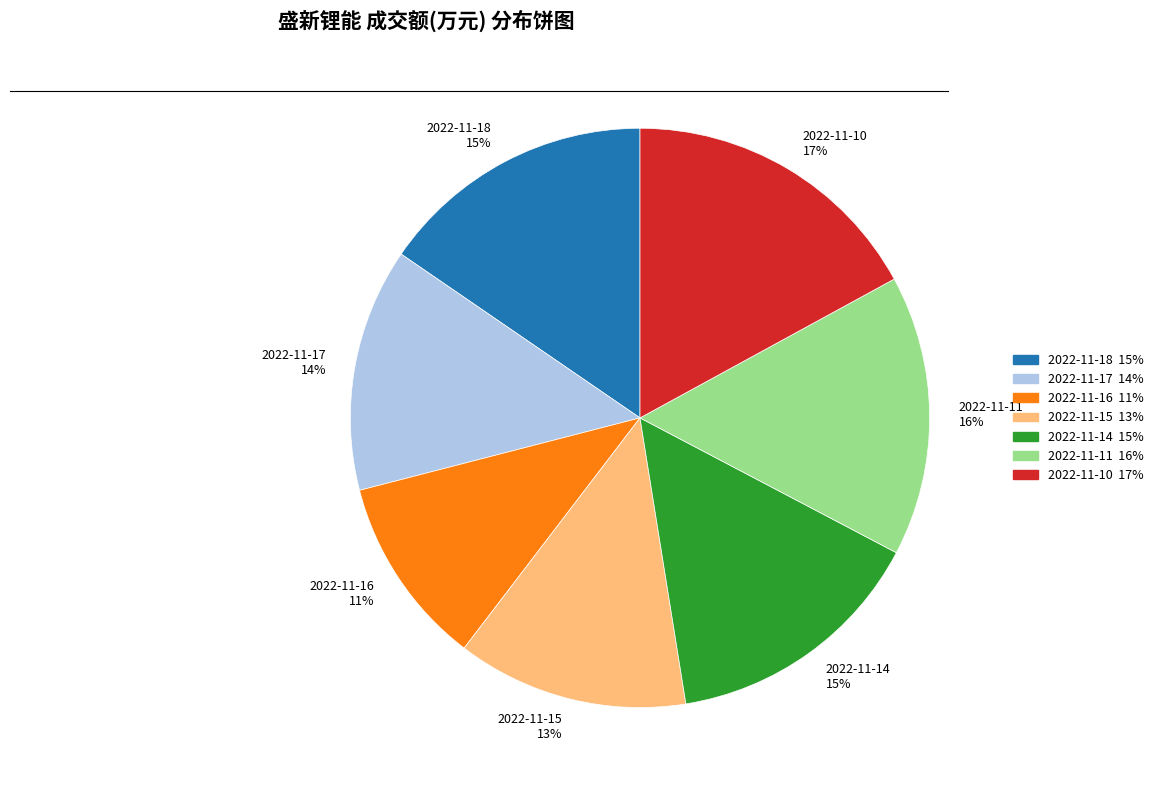

How many segments does this pie chart have?

7